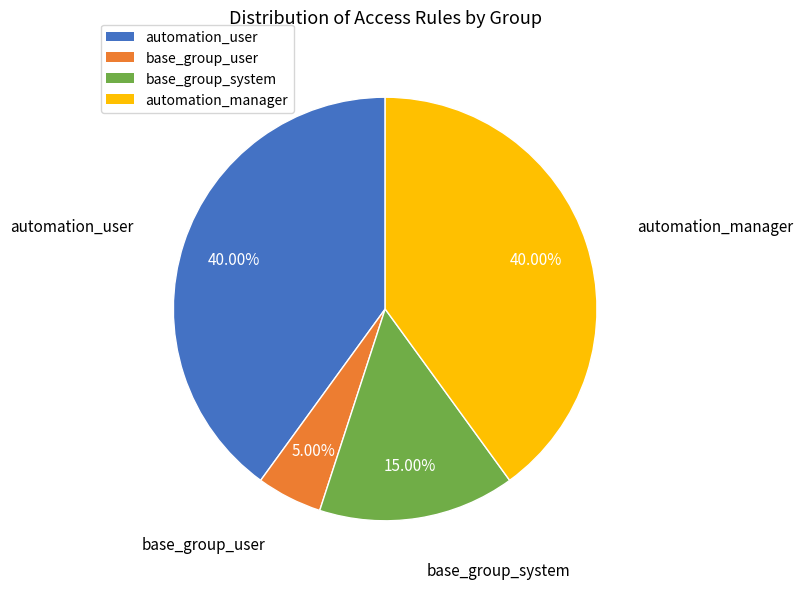

How many segments does this pie chart have?

4